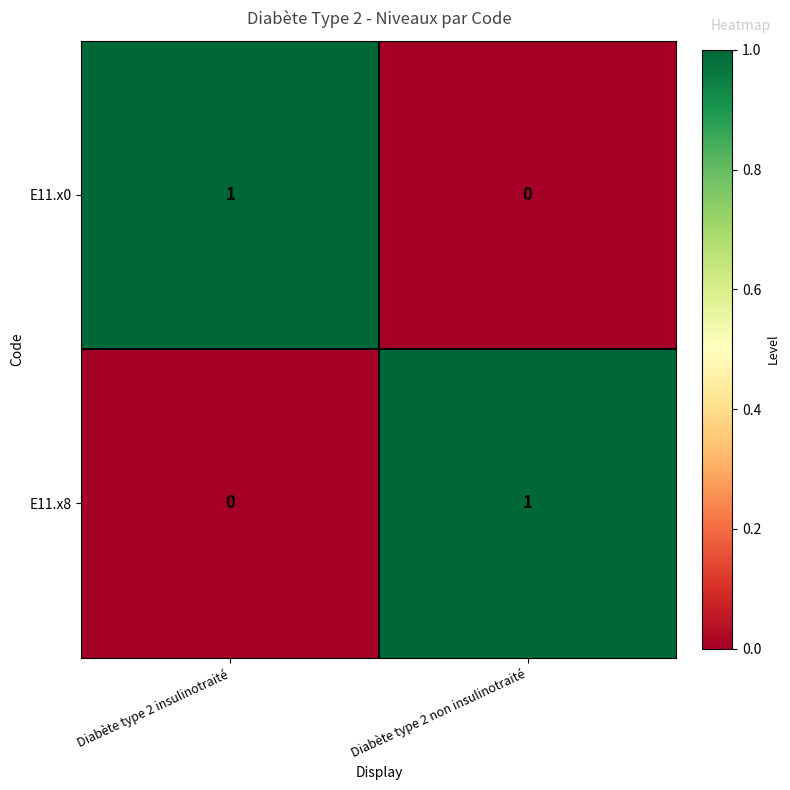

Reading right to left, transcribe all the data shown in this chart.

E11.x0: Diabète type 2 non insulinotraité=0	Diabète type 2 insulinotraité=1
E11.x8: Diabète type 2 non insulinotraité=1	Diabète type 2 insulinotraité=0